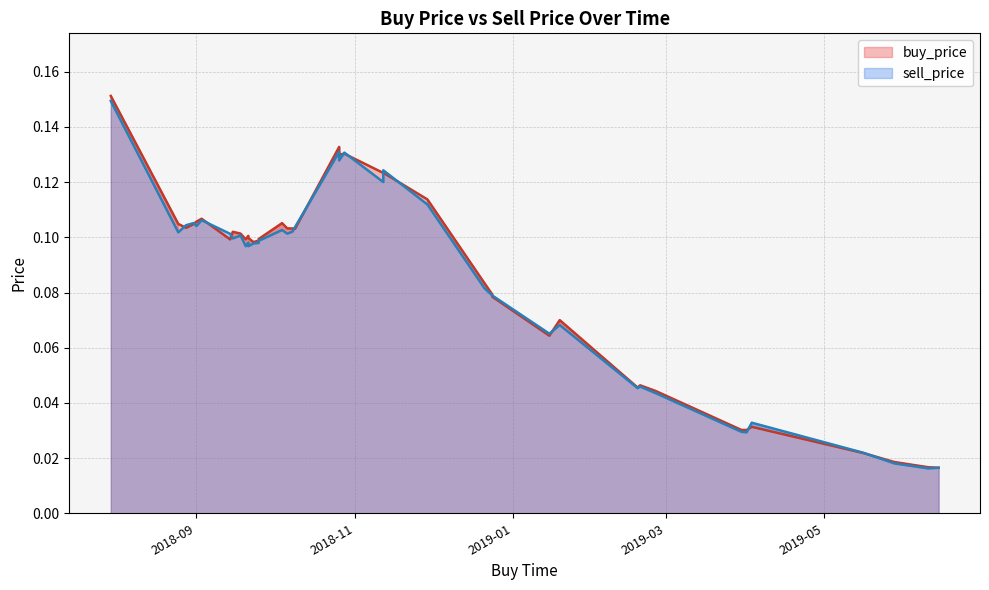

True or false: buy_price and sell_price cross at least once.

False